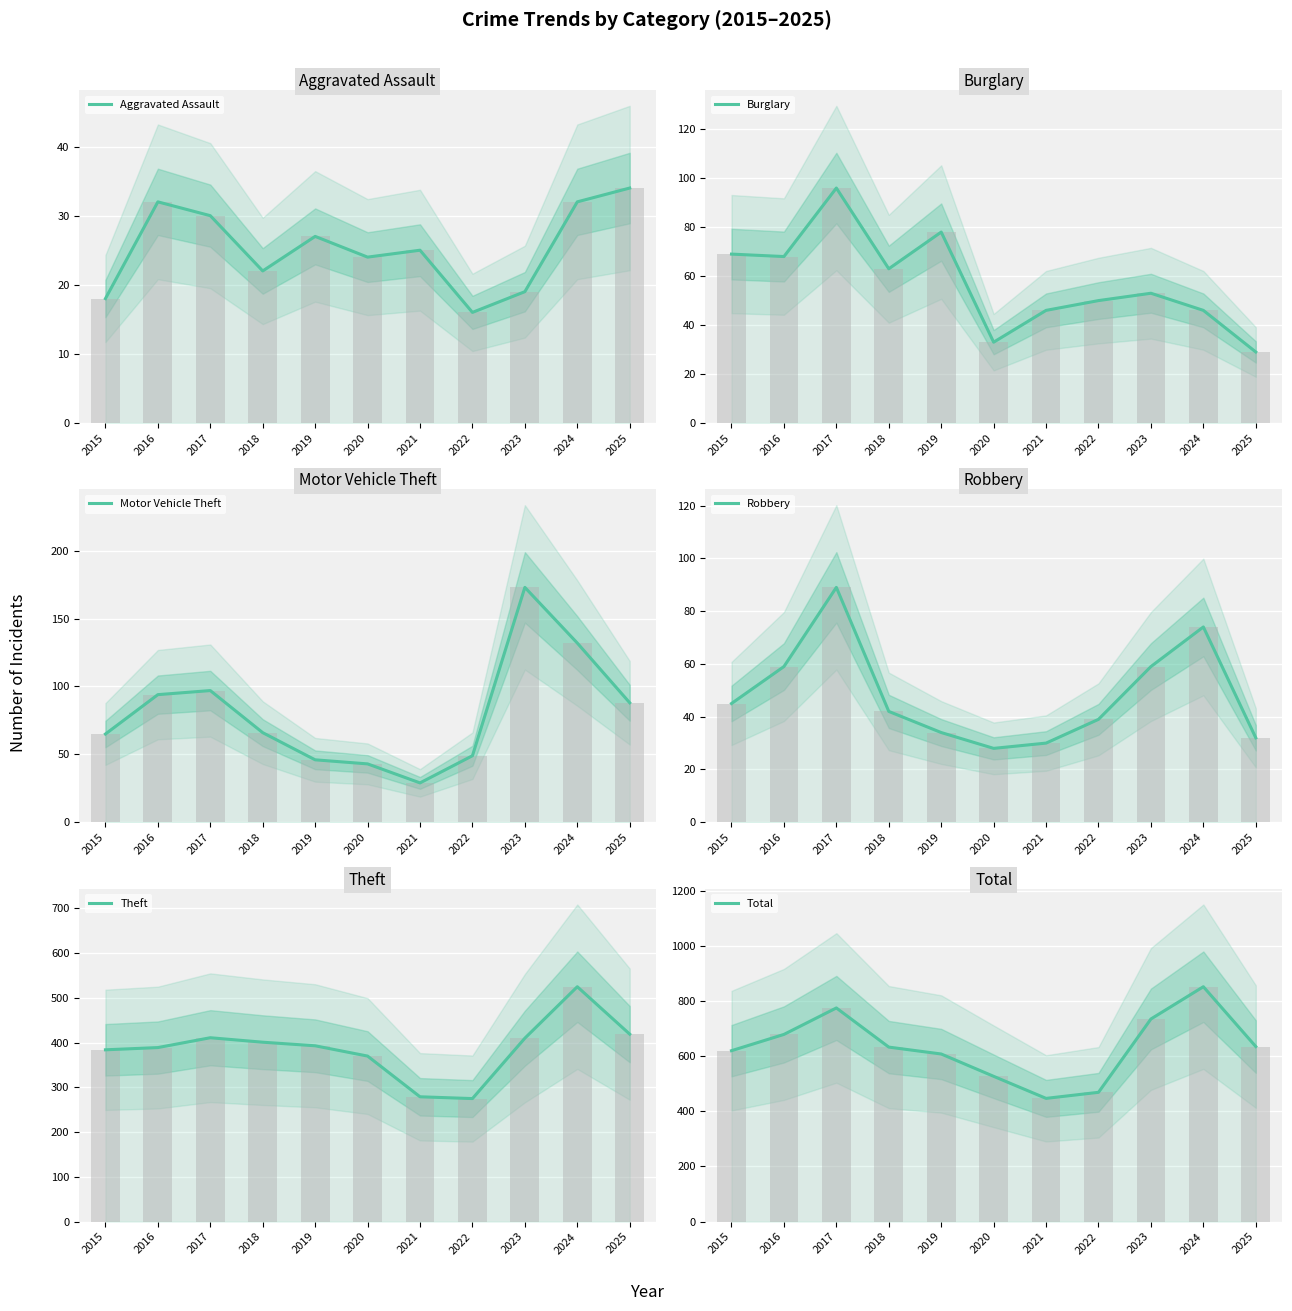

What is the sum of all Robbery values?

531